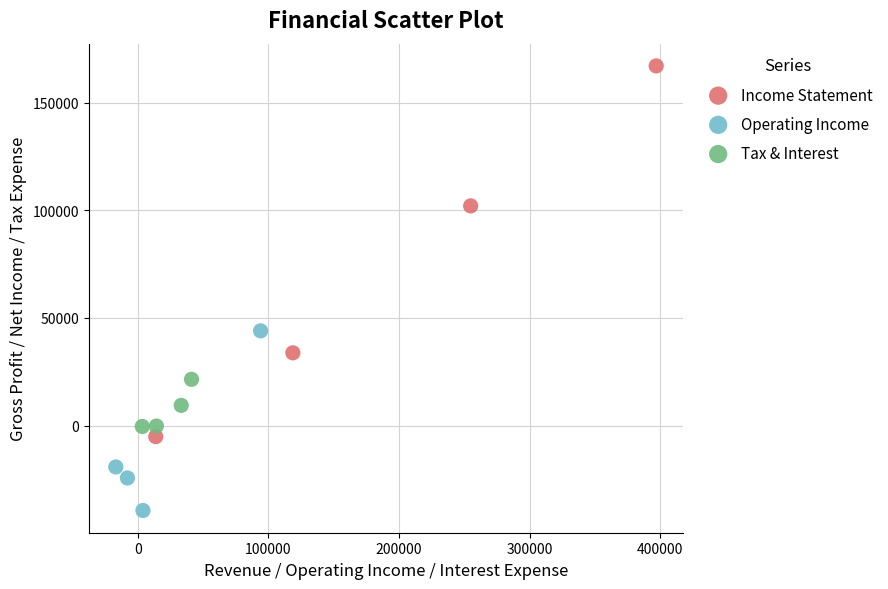

Which series has the largest Y range (max minus min)?

Income Statement